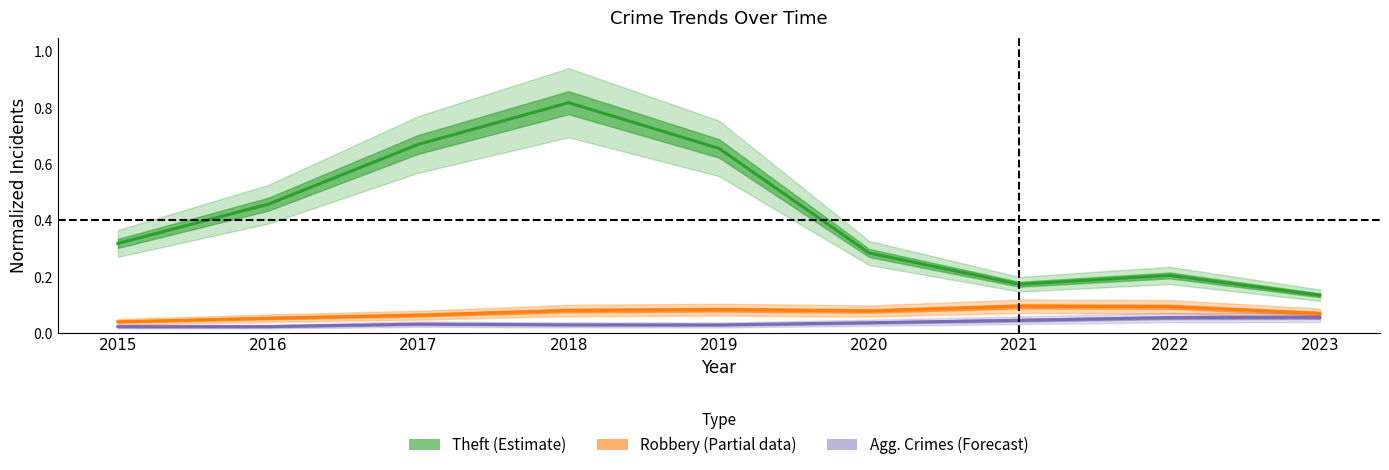

Is it true that Robbery (Partial) equals 0.0 at 2018?

False